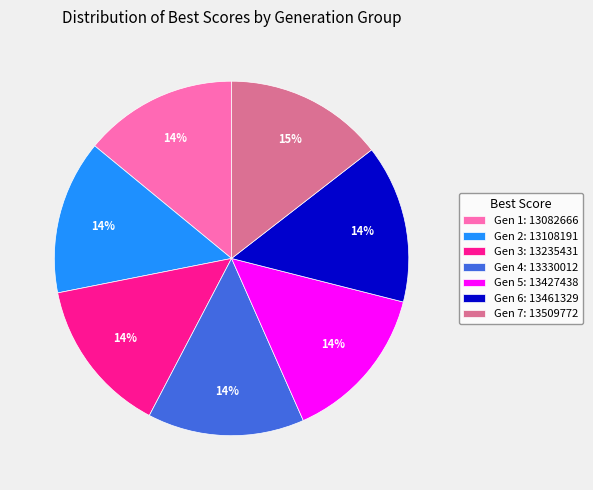

Combined, do Gen 5: 13427438 and Gen 7: 13509772 account for over 50%?

No